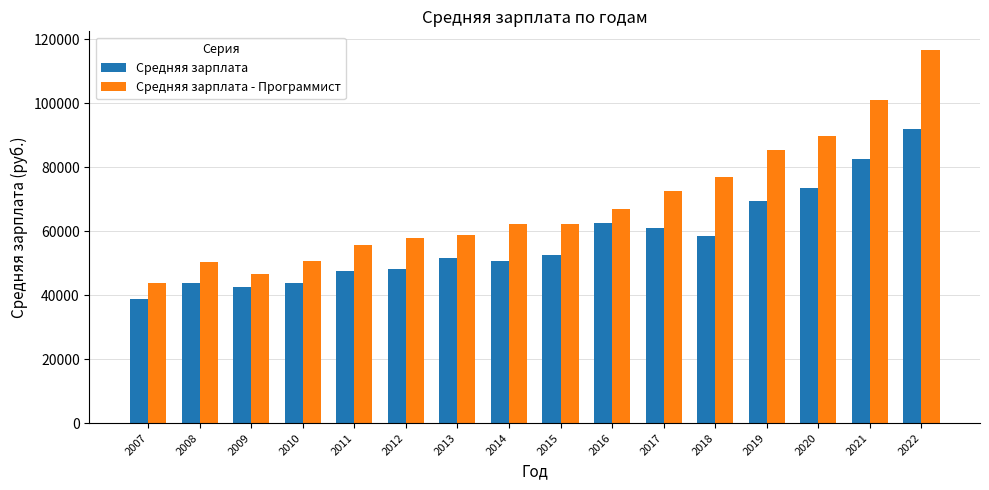

Rank the series by their maximum value, from highest to lowest.

Средняя зарплата - Программист, Средняя зарплата